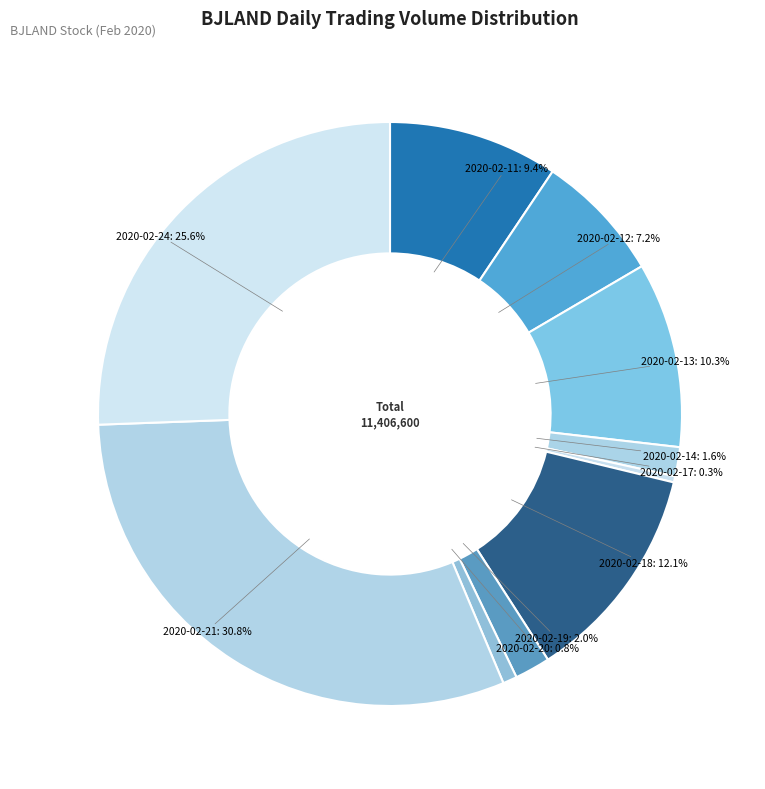

Approximately how many times larger is the value at 2020-02-14 compared to 2020-02-20?

2.1